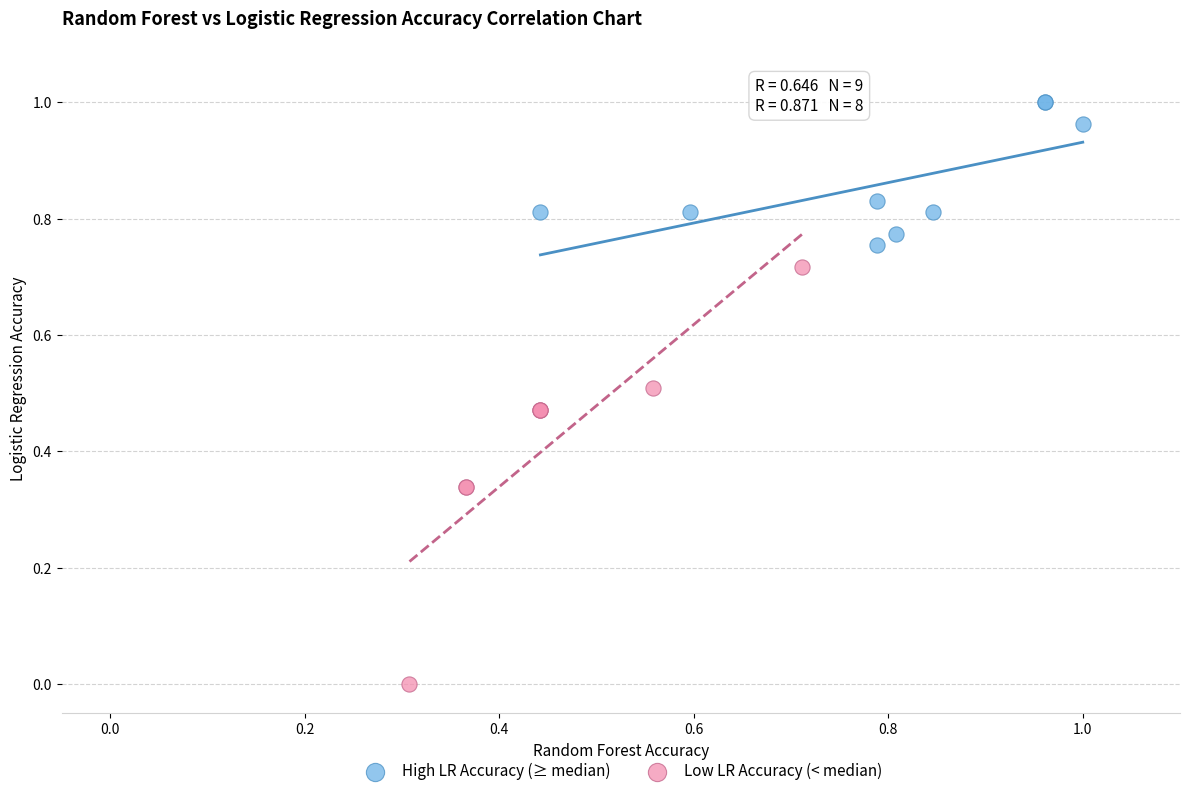

Which series contains the lowest Y value?

Low LR Accuracy (< median)